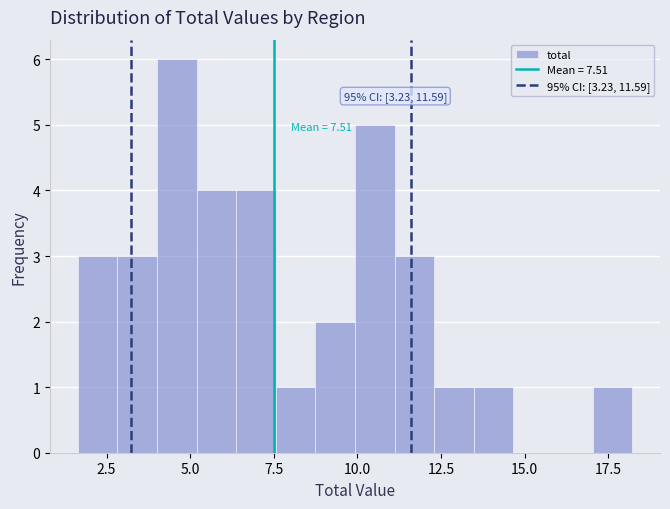

Read against the x-axis, roughly where is the centre of the tallest bar?

4.5